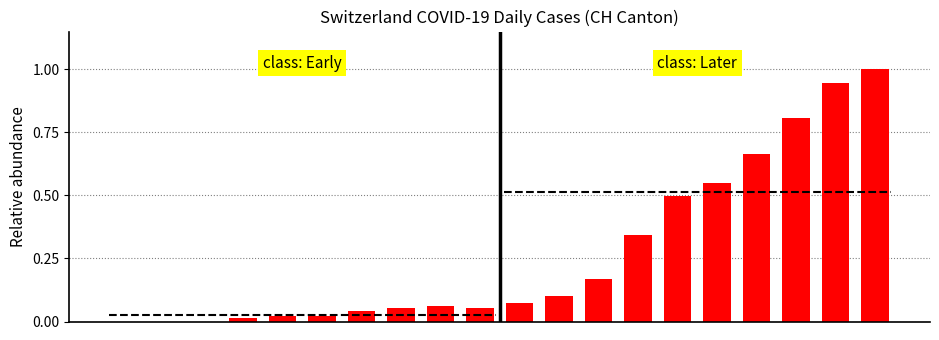

The value at 17 is 0.3. True or false?

False